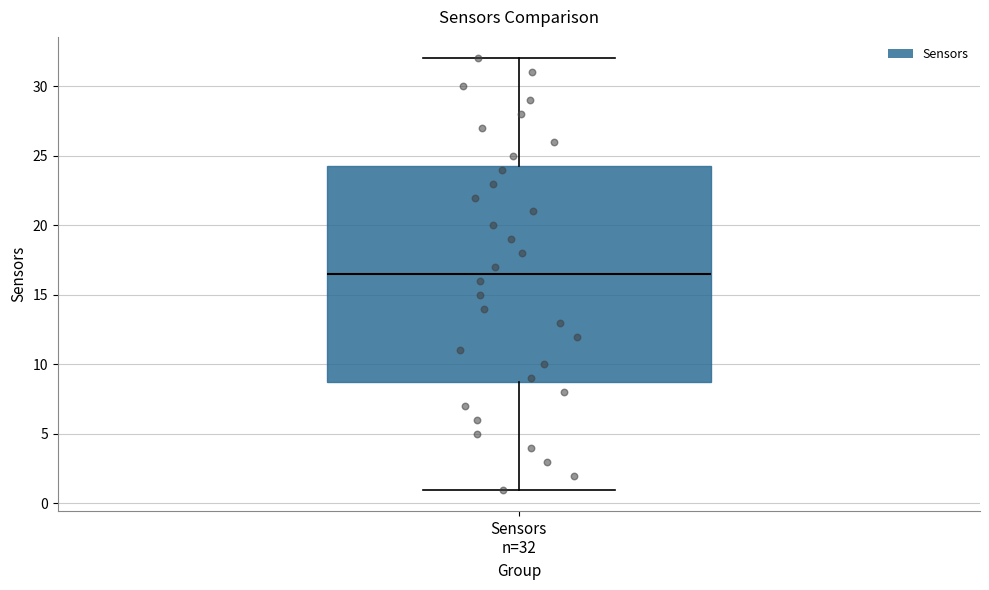

Transcribe this box plot: give where the median line is, the range the box spans, and where the two whiskers end, as read against the y-axis. The values are not printed on the chart, so give them approximately, as read against the axis.

median 16.5, box 9.0 to 24.5, whiskers 1.0 to 32.0